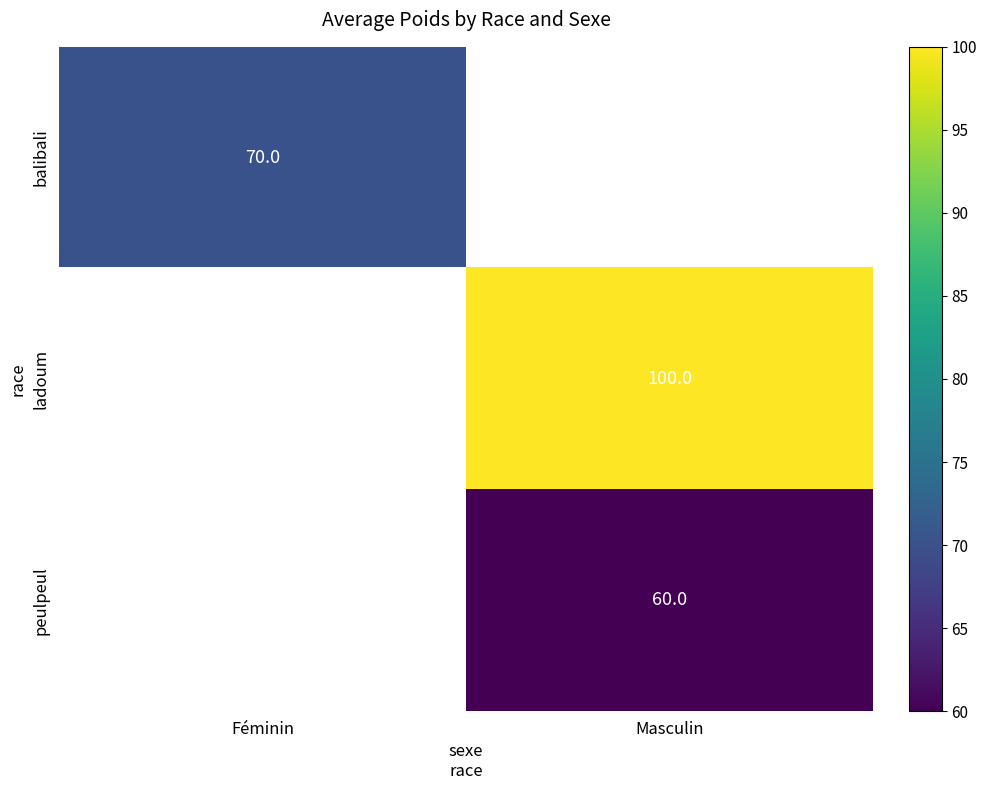

At which category does the chart reach its peak across all series?

Masculin